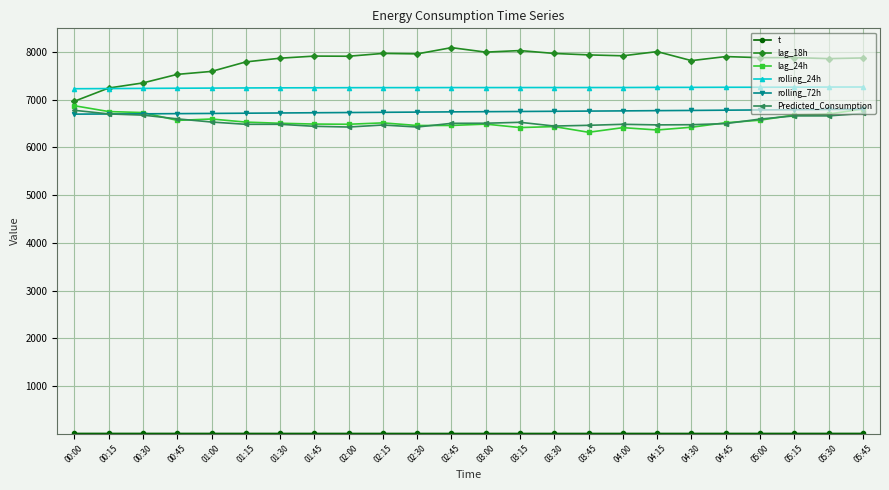

Is the value of Predicted_Consumption at 04:45 greater than the value of t at 03:00?

Yes